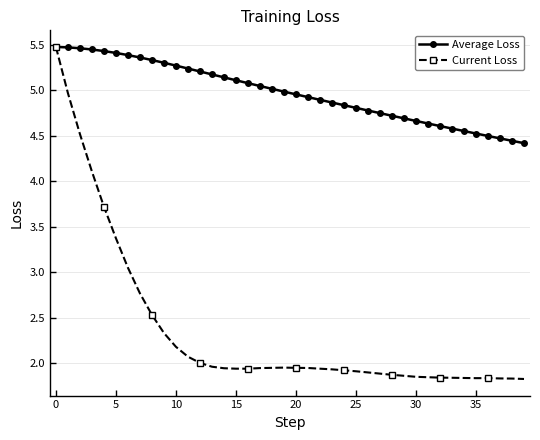

Which series has the largest total across all categories?

Average Loss